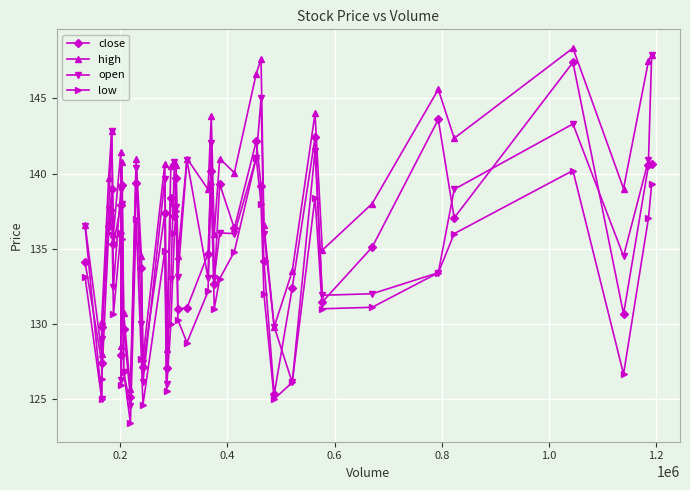

What is the value of the low point at the 35th from the left?

133.4